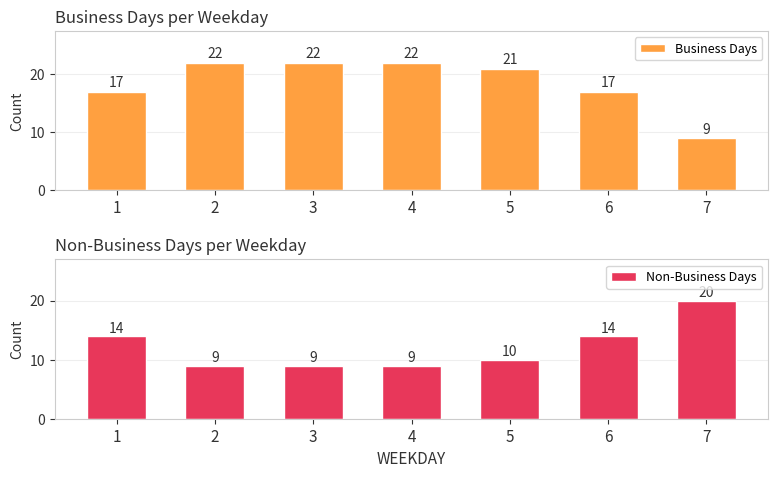

What is the maximum value shown in the chart?

22